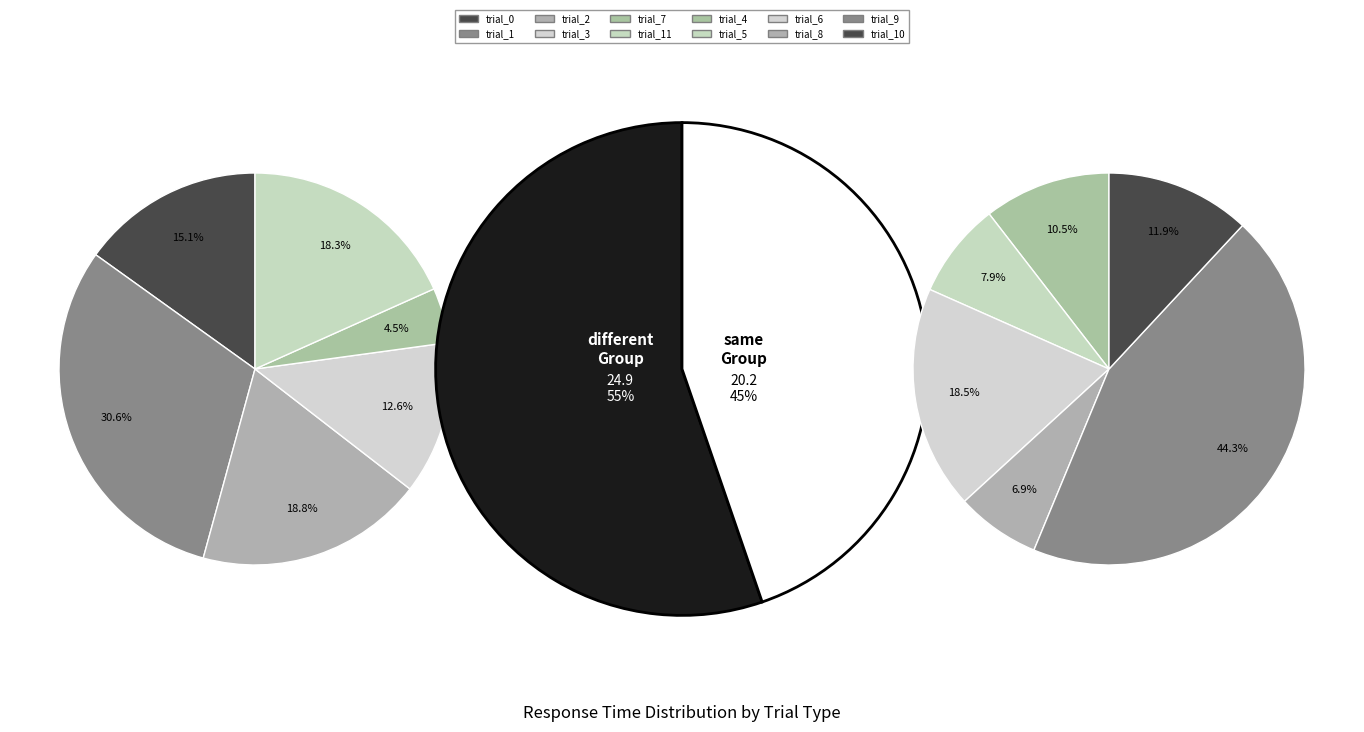

What is the difference between the highest and lowest values at 2?

1.0